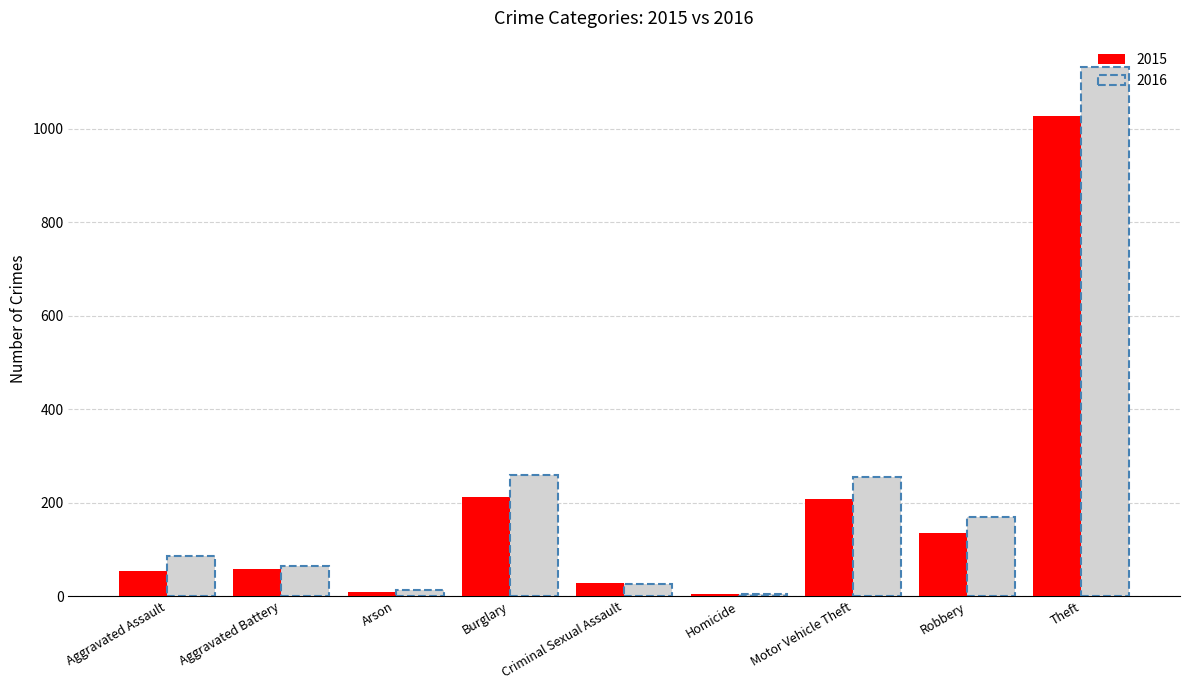

How many distinct data groups are displayed?

2